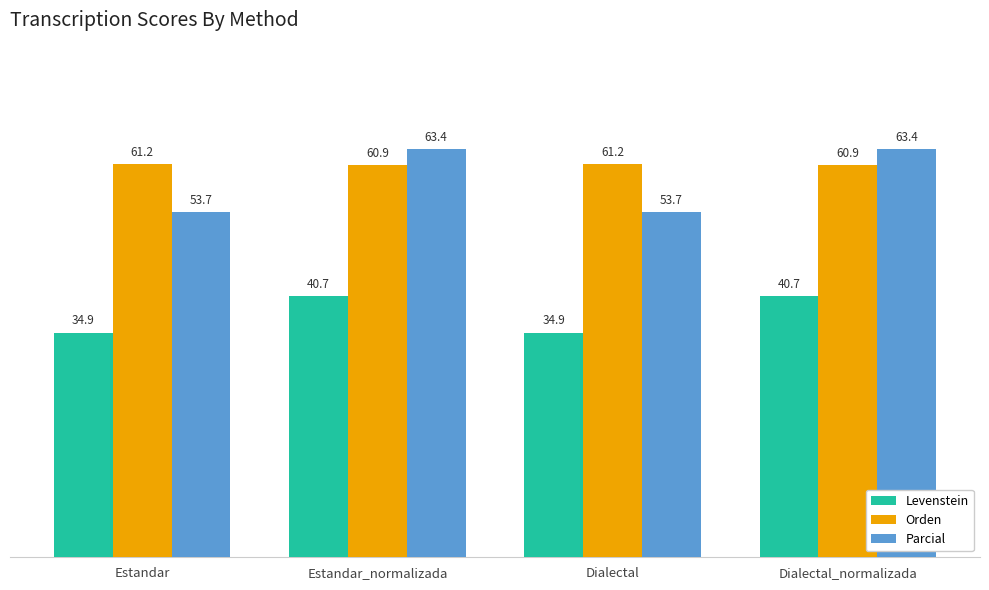

How many groups of bars are there?

4